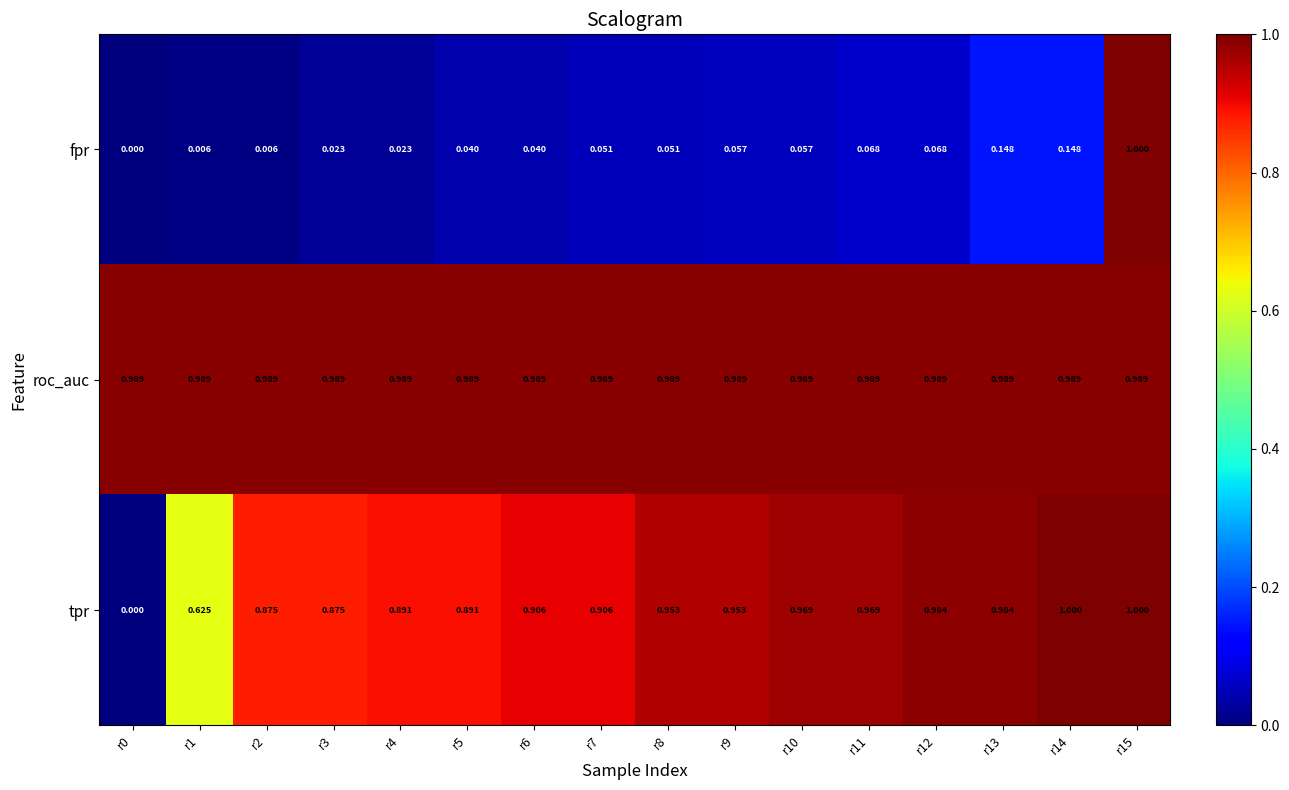

Which series changed the most between r1 and r4?

tpr